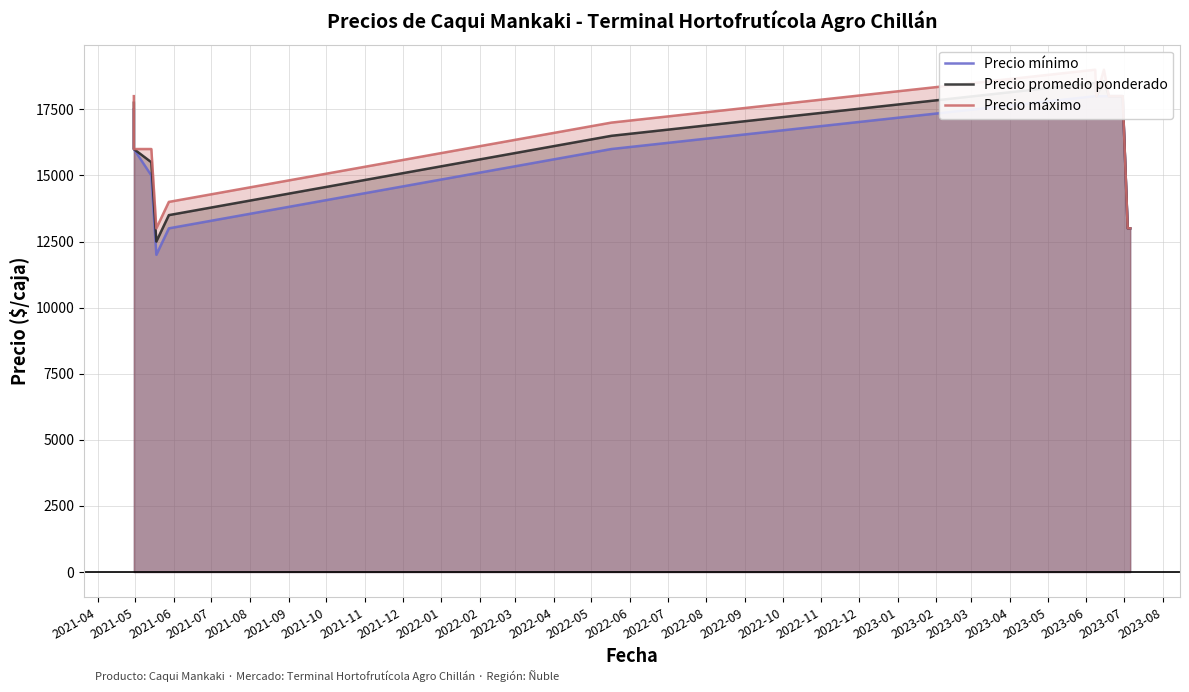

What is the minimum value shown in the chart?

12000